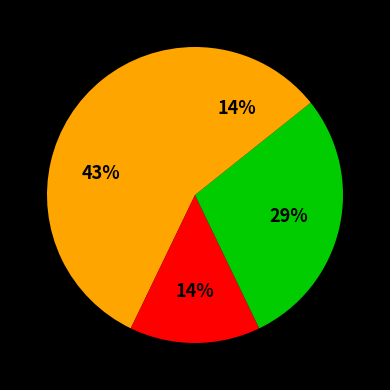

To the nearest percent, what is the difference between the largest and smallest slice percentages?

29%